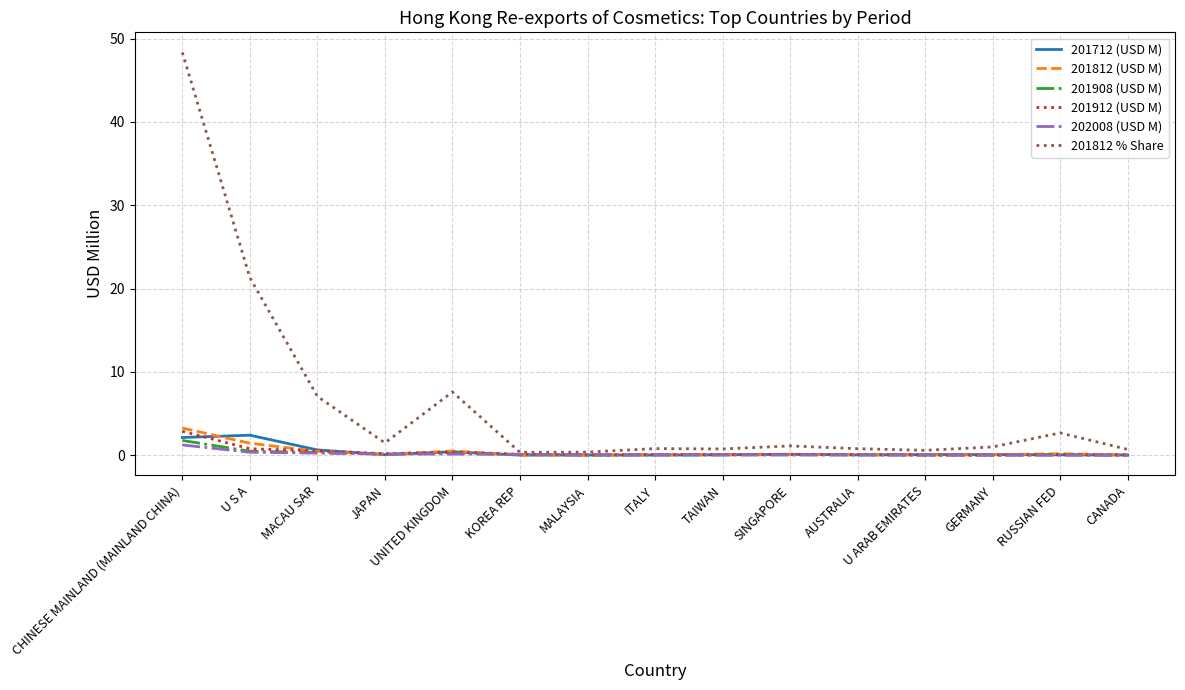

What is the average value of the 201912 (USD M) series?

0.4